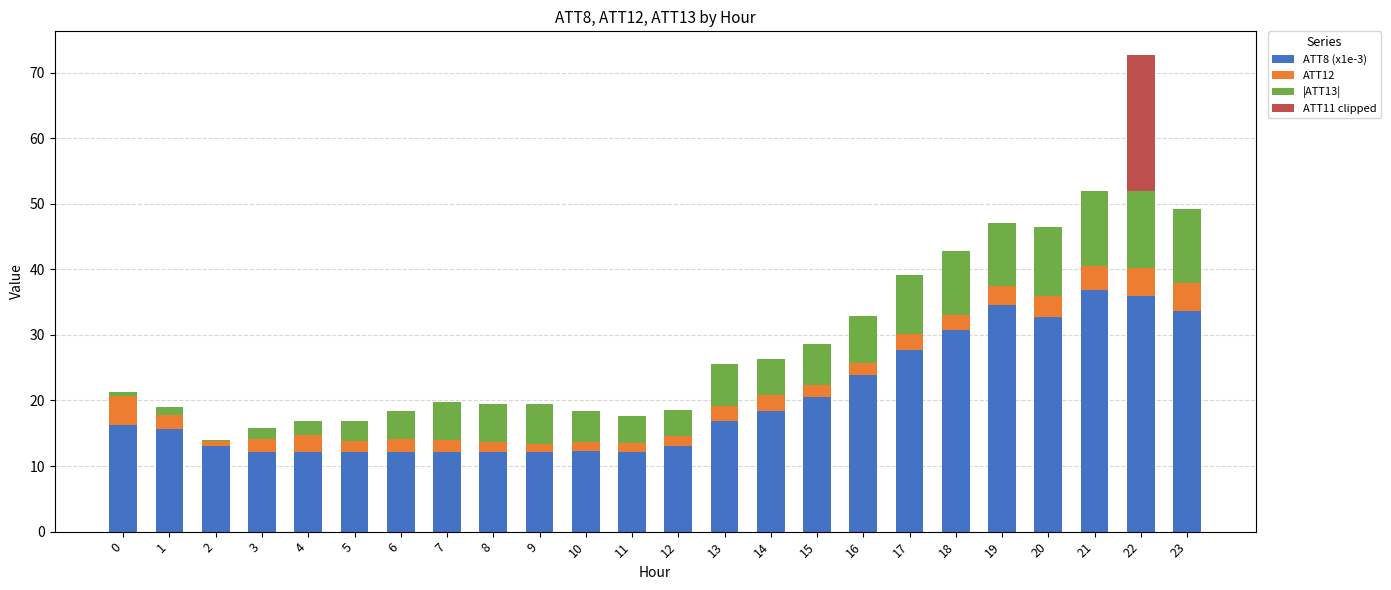

At which category is the sum across all series the highest?

22